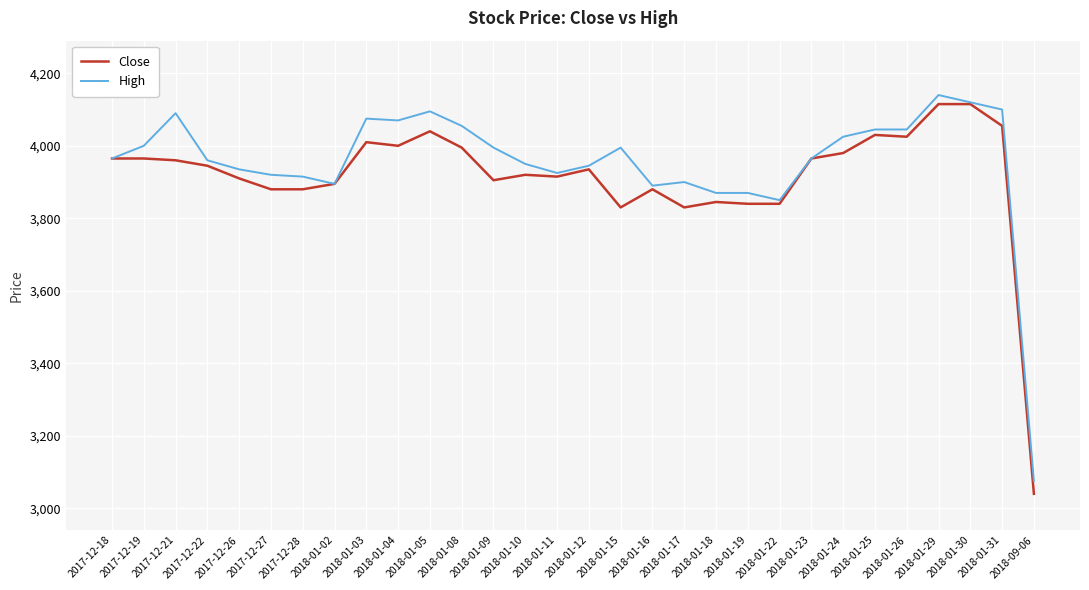

Is the value of Close at 2018-01-31 greater than the value of High at 2018-01-23?

Yes